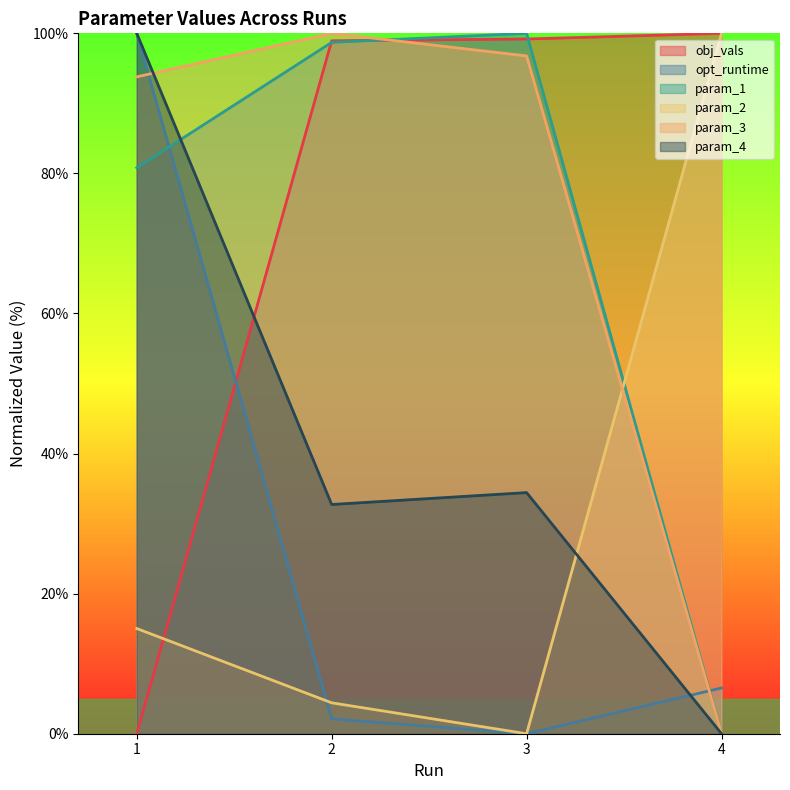

Rank the series at 1 from lowest to highest value.

obj_vals, param_2, param_1, param_3, opt_runtime, param_4